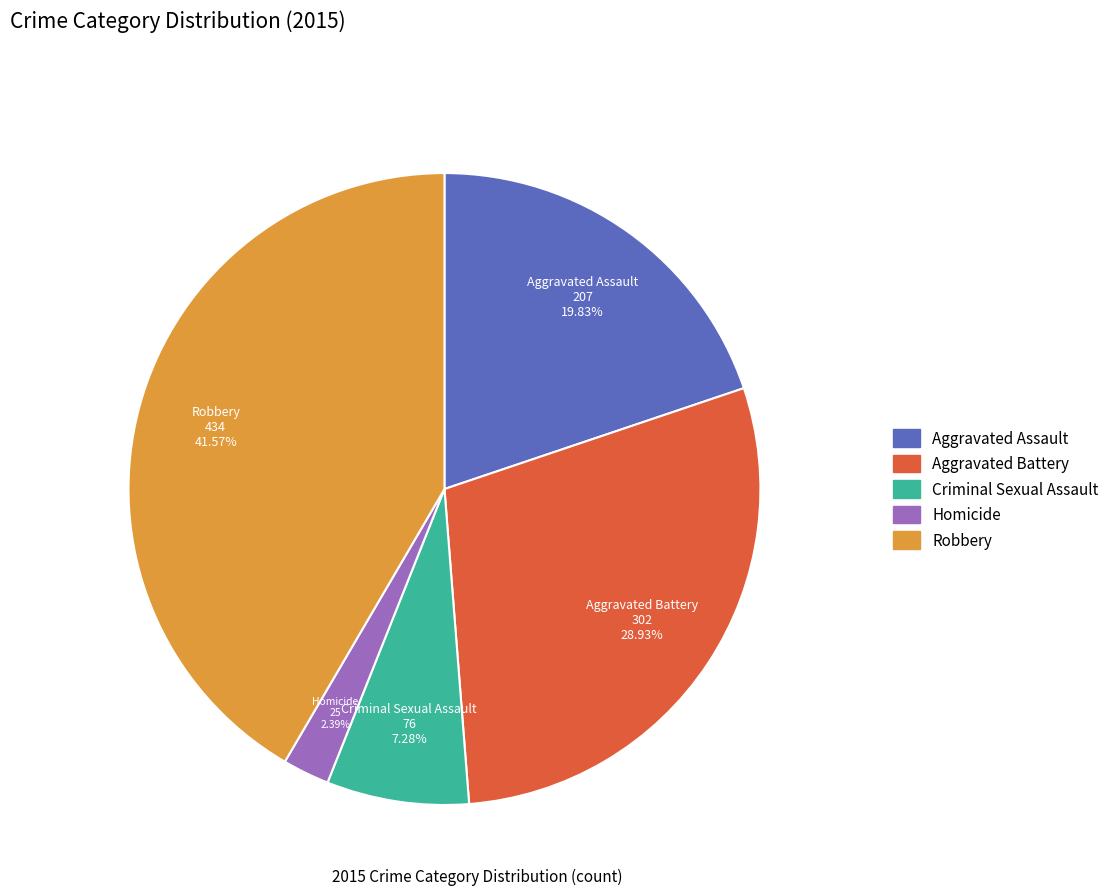

Is it true that Aggravated Assault is 34% of the pie?

False